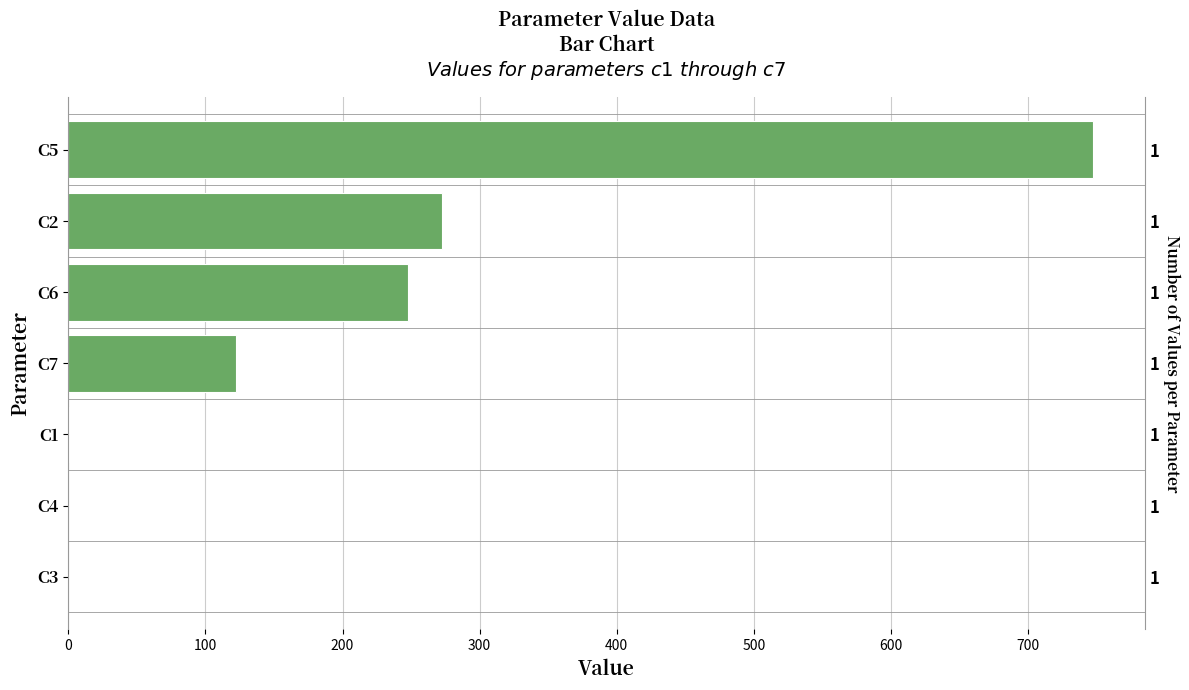

Count the number of values greater than 122.

4